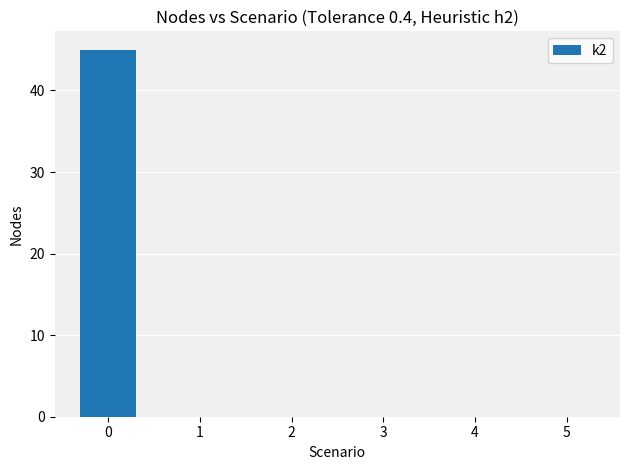

Is it true that the value at 0 is 74?

False